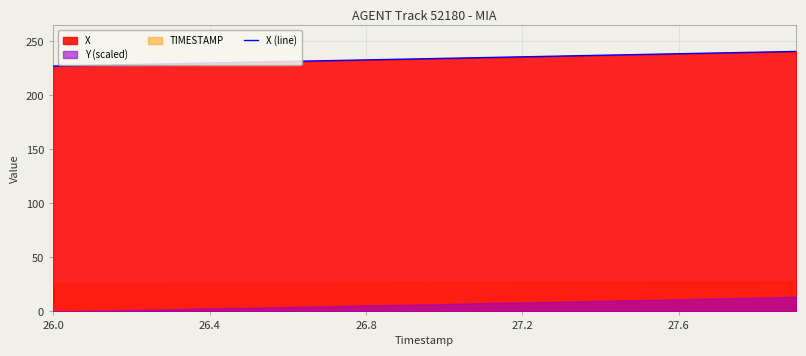

How many lines are shown in the chart?

1